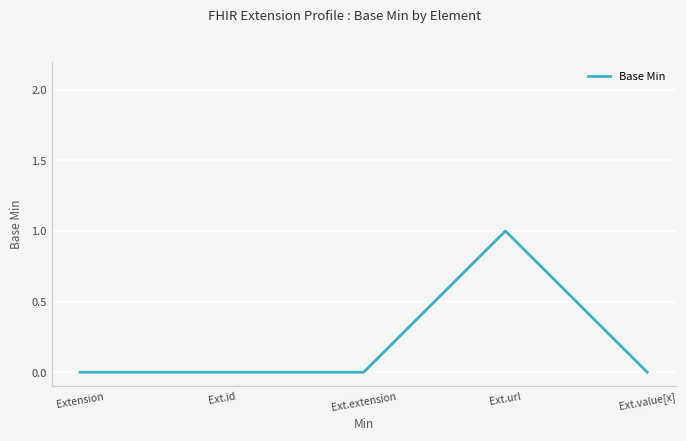

How many lines are shown in the chart?

1